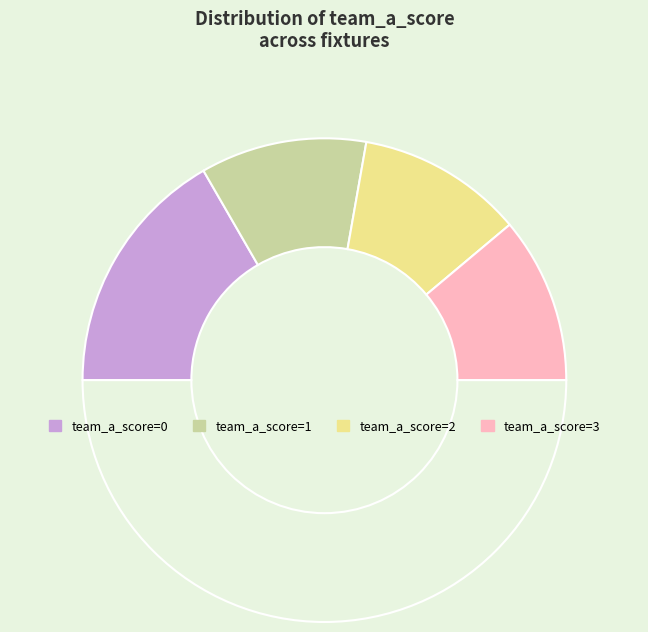

How many segments does this pie chart have?

5